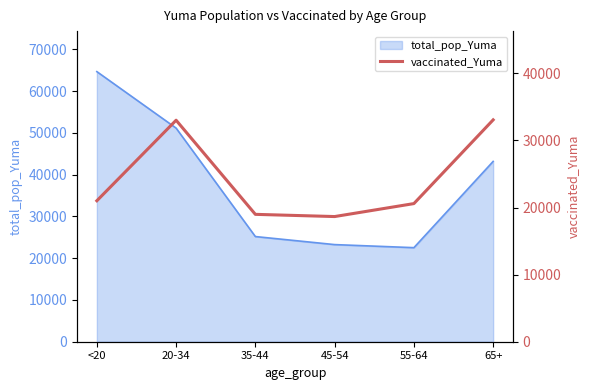

Does the chart have visible grid lines?

No